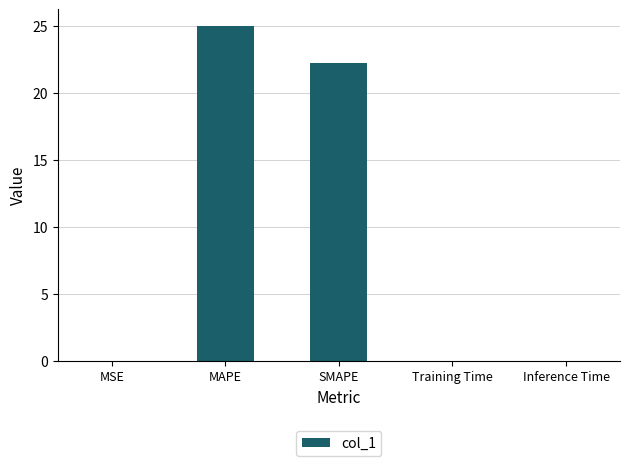

What is the sum of all values?

47.3